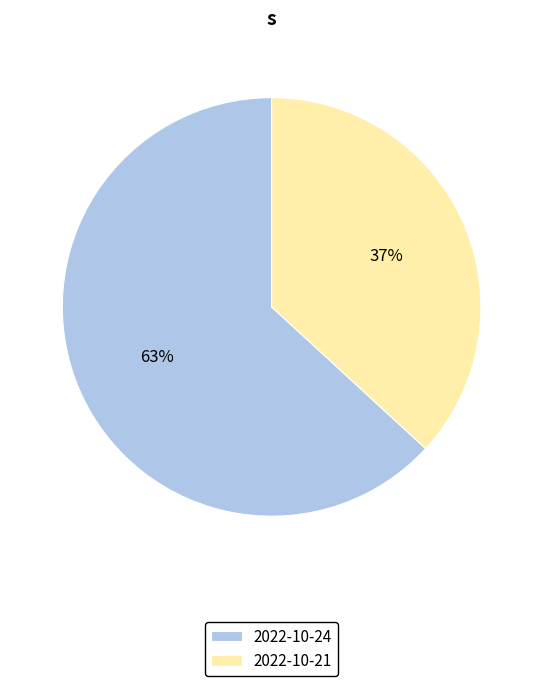

To the nearest percent, what percentage of the pie is 2022-10-21?

37%